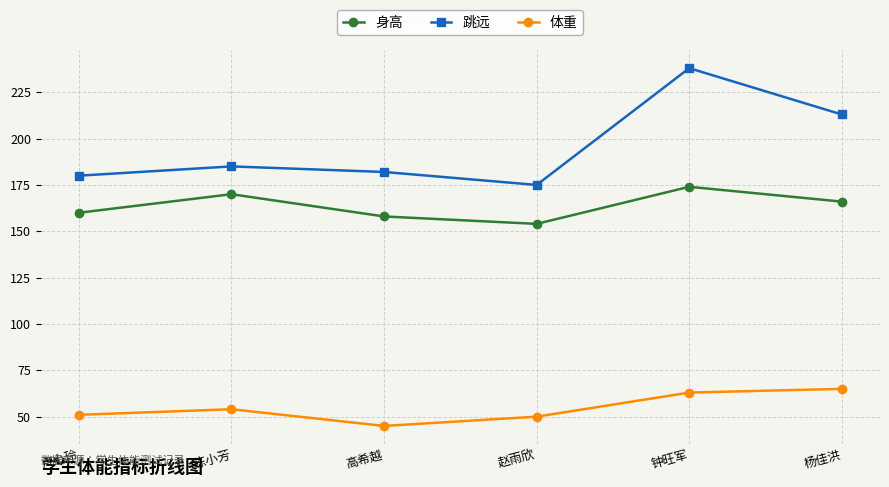

How many lines are shown in the chart?

3